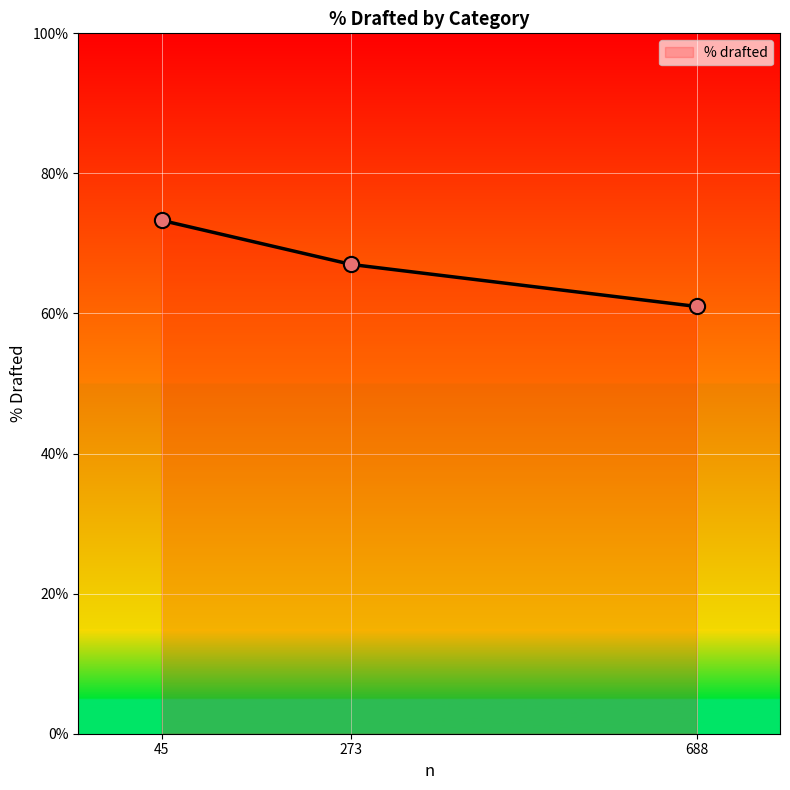

Which has a higher value, 273 or 688?

273